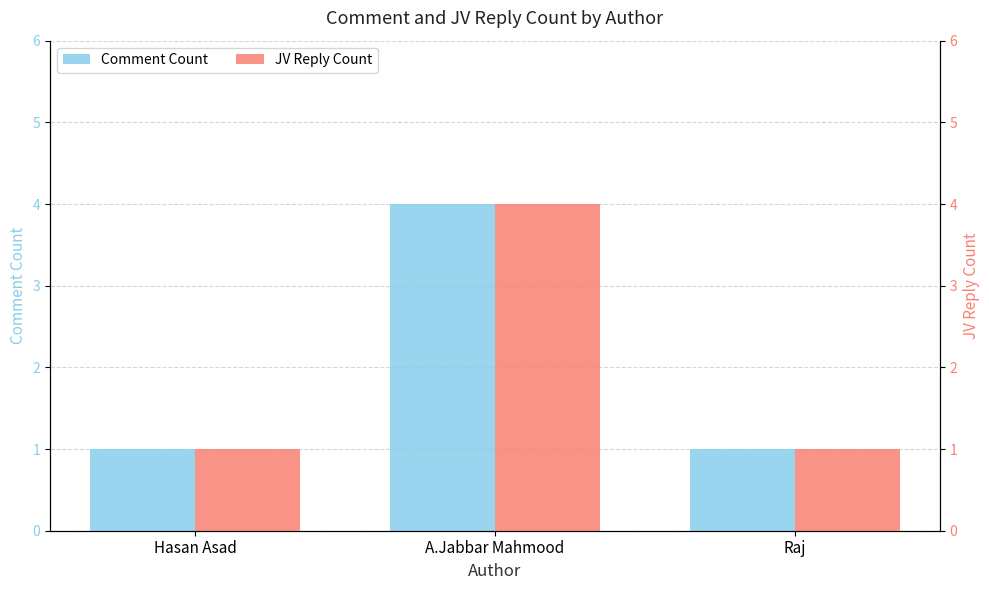

How many series are shown in this chart?

2